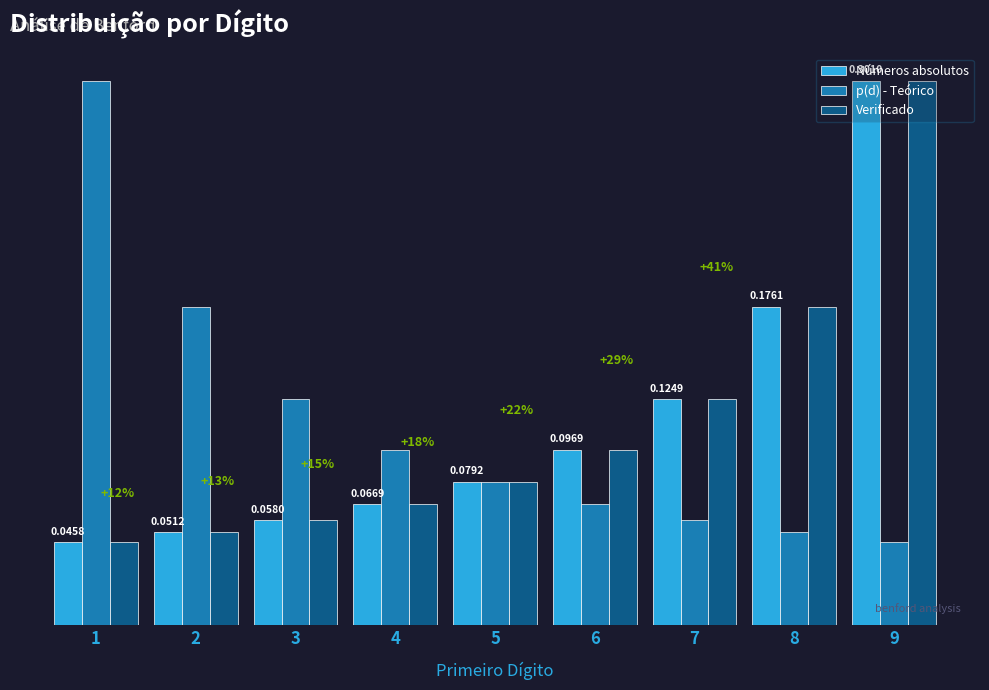

Rank the categories by p(d) - Teórico value from lowest to highest.

9, 8, 7, 6, 5, 4, 3, 2, 1